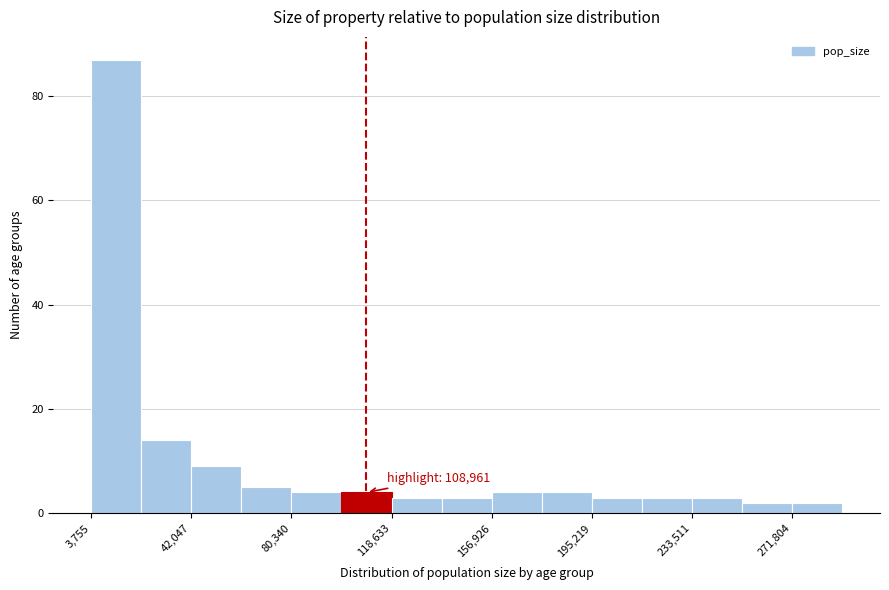

Around what value on the x-axis is the tallest bar? Give the approximate position of its centre, as read against the axis.

15000